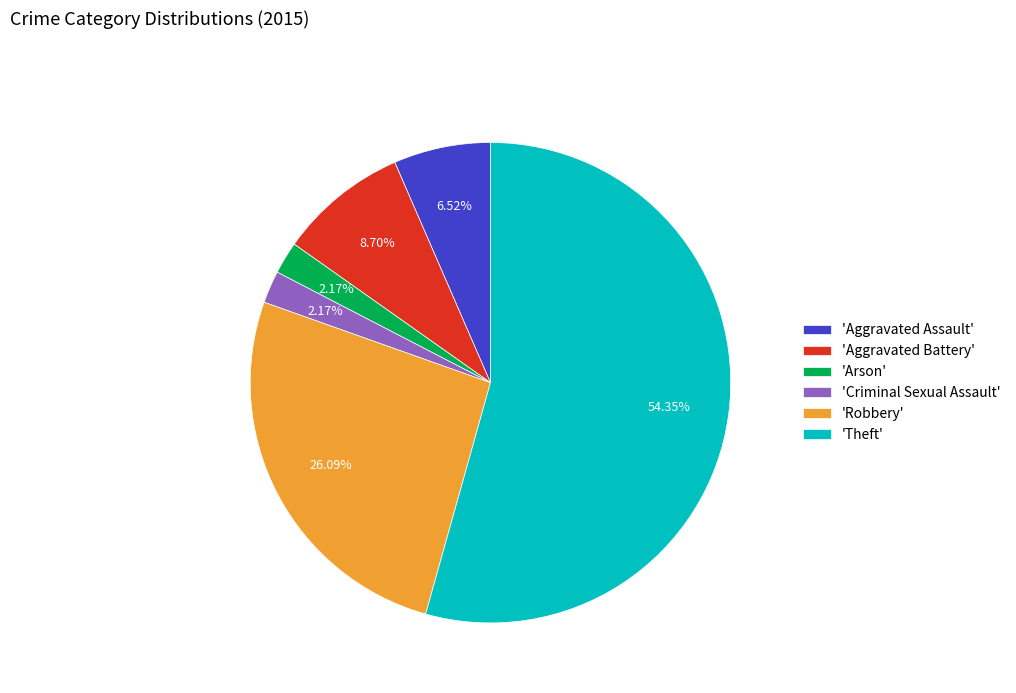

Between 'Aggravated Assault' and 'Robbery', which is larger?

'Robbery'